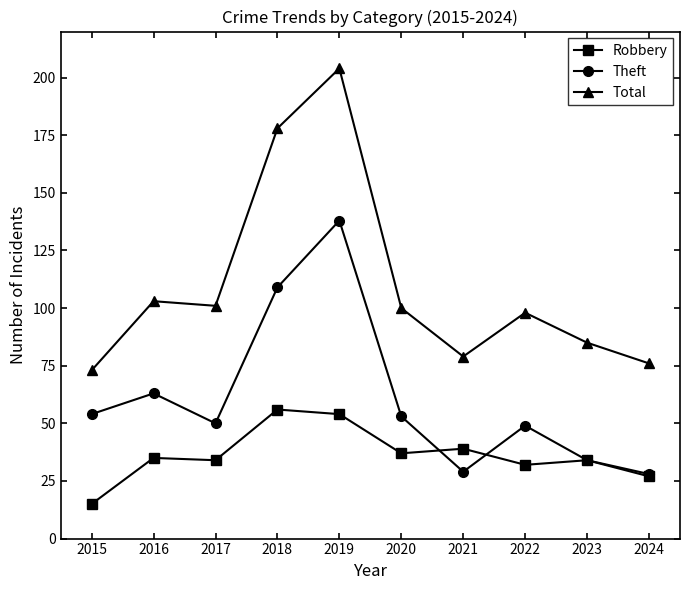

Rank the series by their maximum value, from highest to lowest.

Total, Theft, Robbery